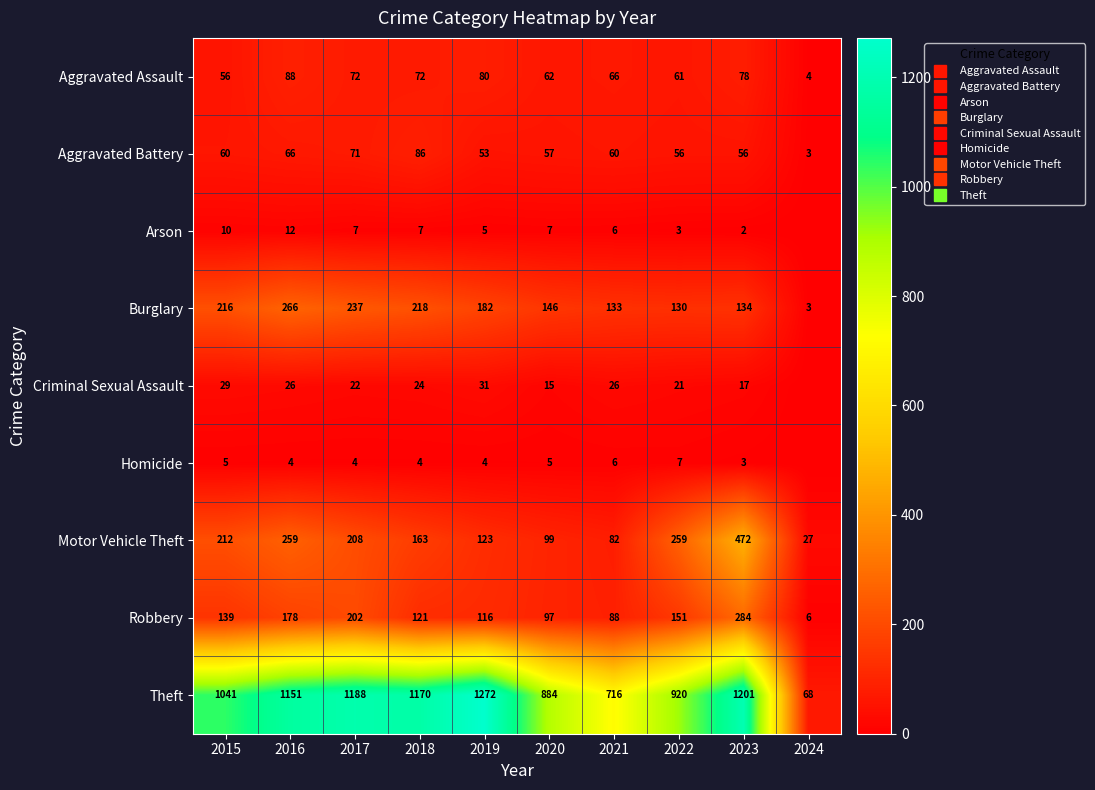

How many data points in Motor Vehicle Theft are less than 208?

5